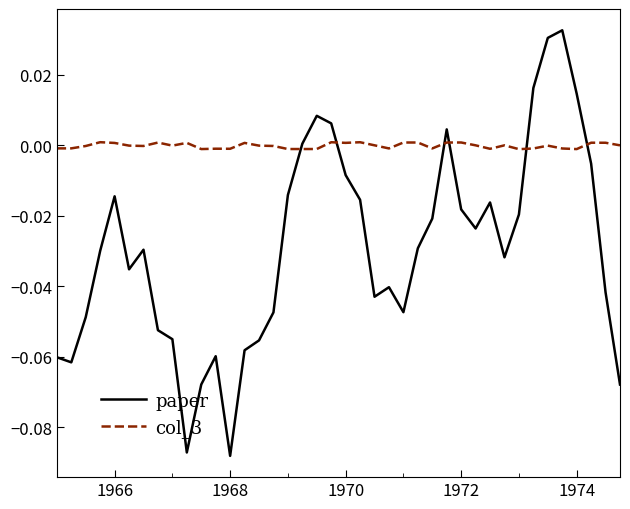

Which series has the largest range (max minus min)?

paper